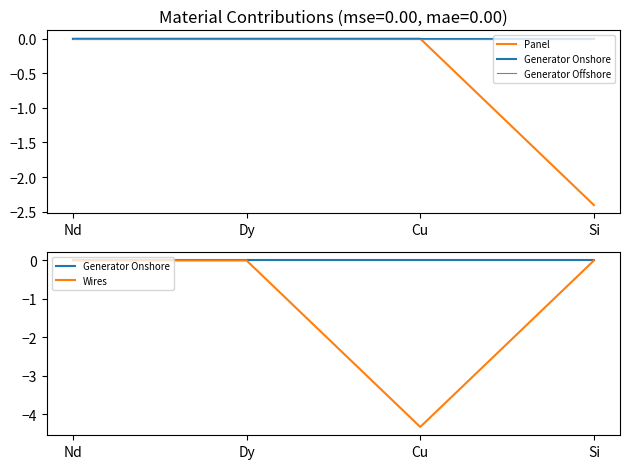

How many categories are shown in the chart?

4